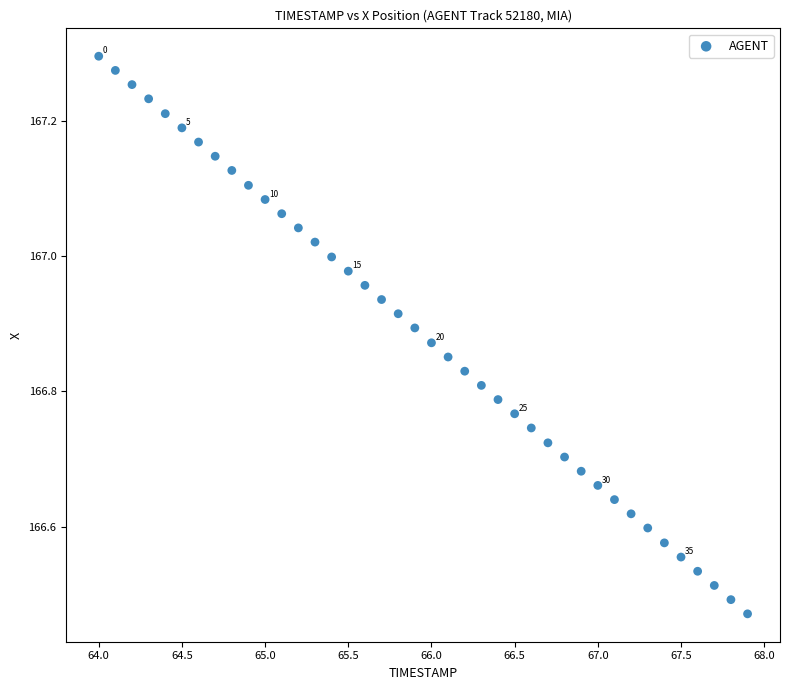

What is the range of X values (max minus min)?

3.9